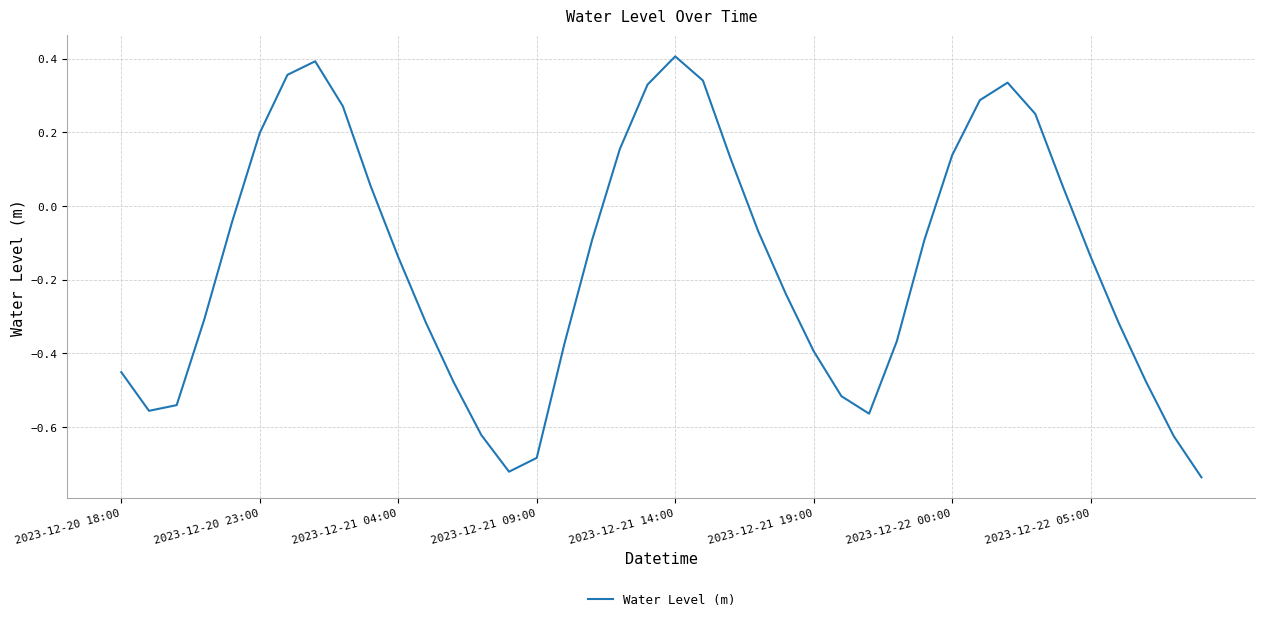

Where does the data first go above 0?

2023-12-20 23:00